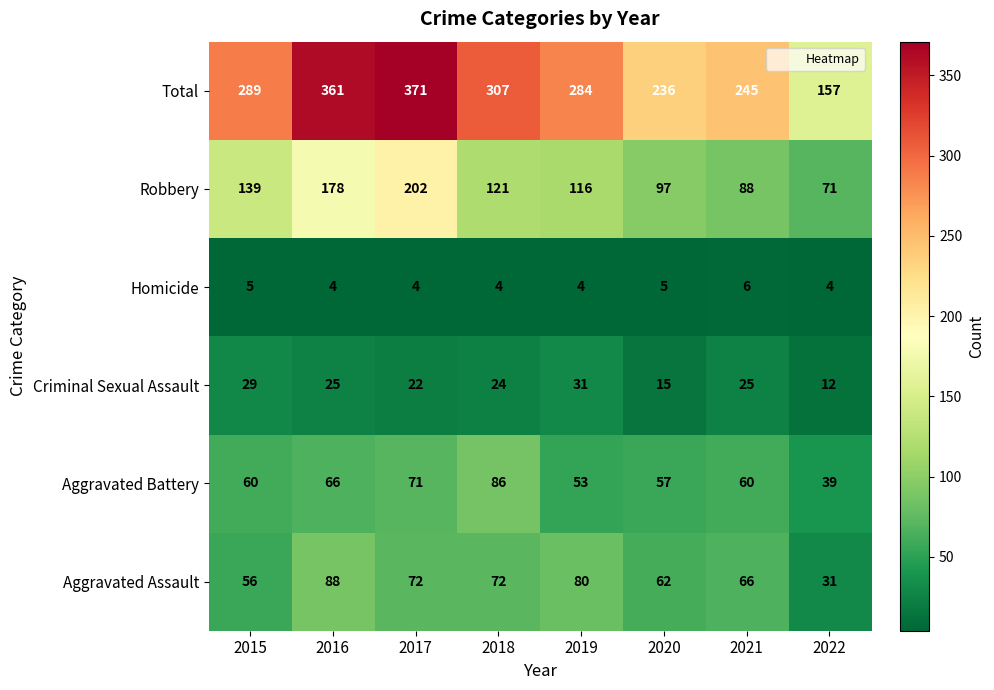

True or false: Criminal Sexual Assault has a value of 11 at 2018.

False